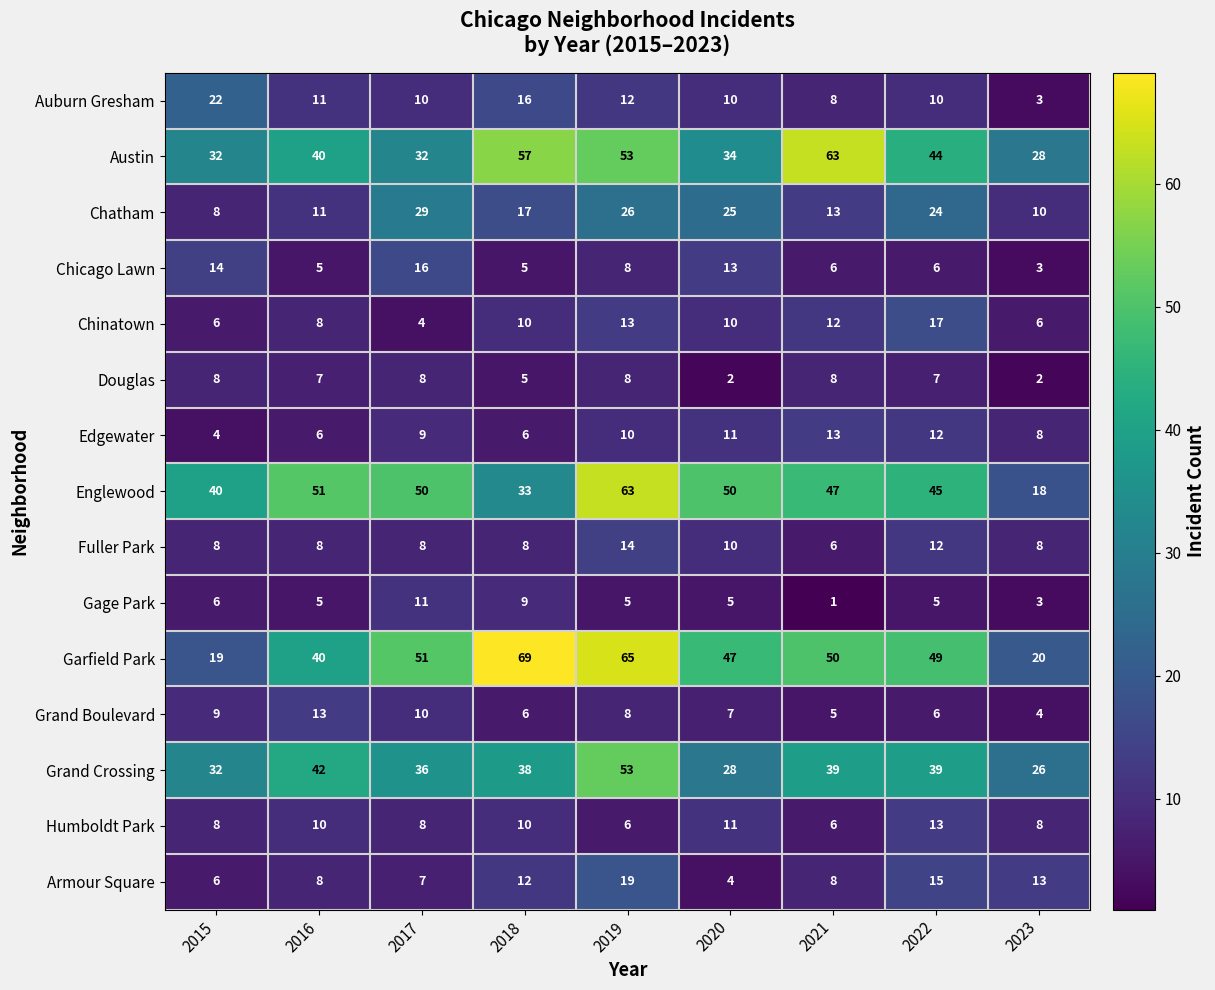

Which series has the largest range (max minus min)?

Garfield Park